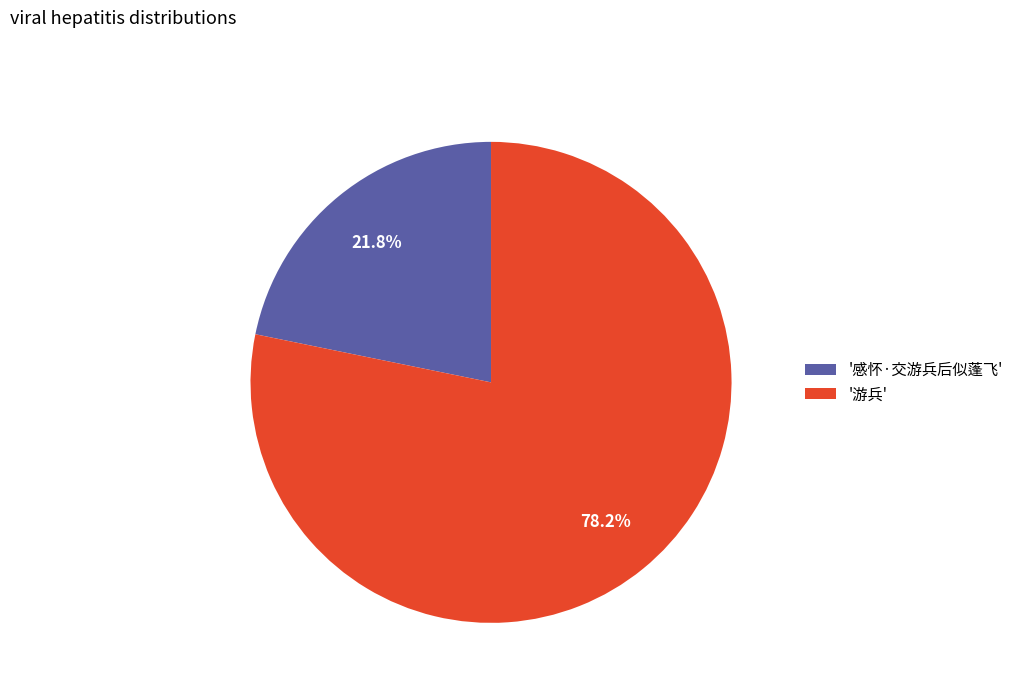

How many segments does this pie chart have?

2